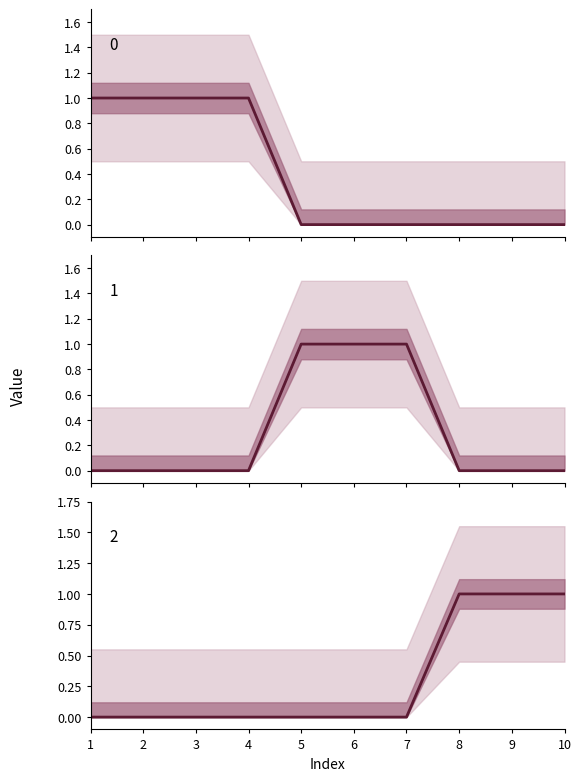

How many series are shown in this chart?

3